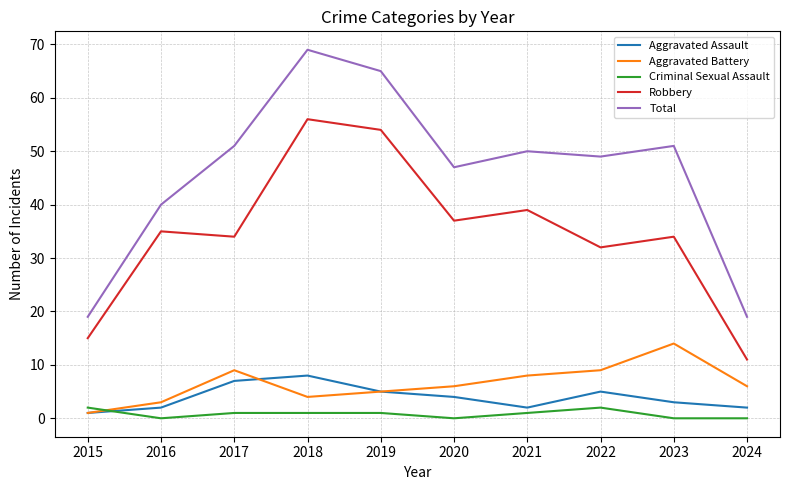

What is the difference between the highest and lowest values at 2023?

51